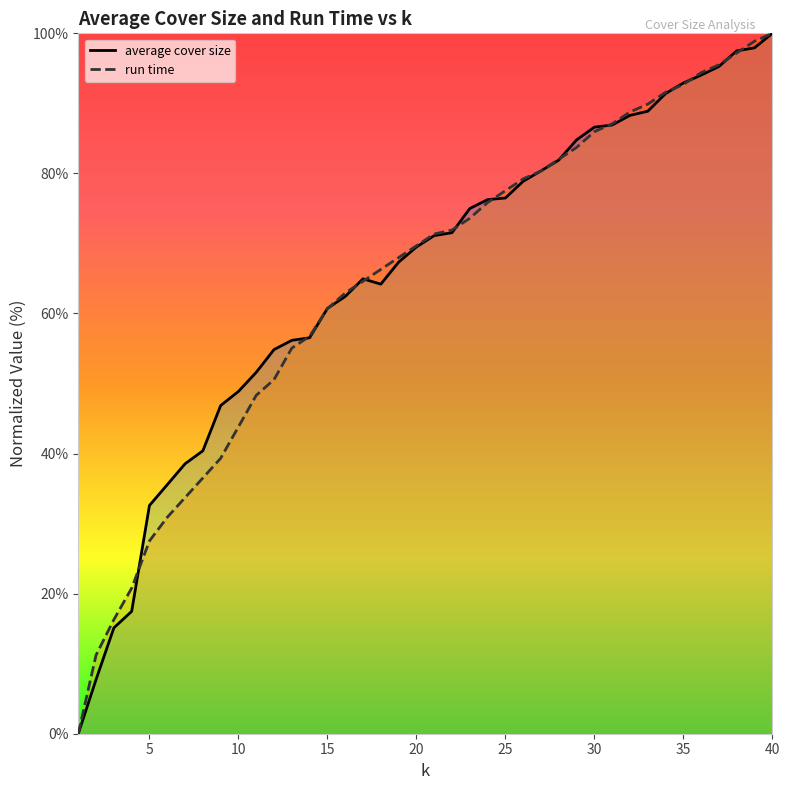

At which category is the sum across all series the highest?

40